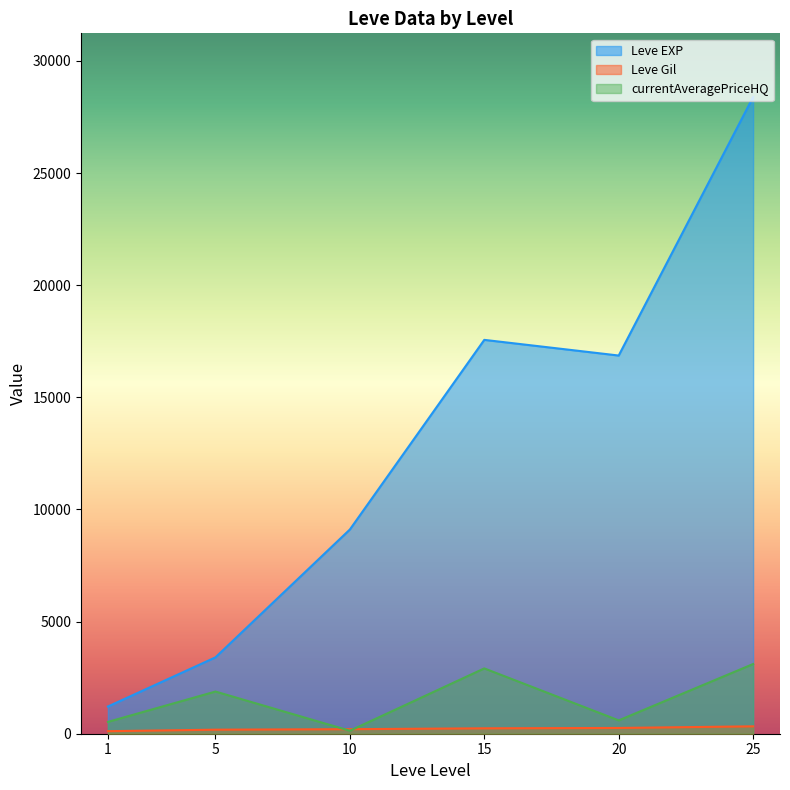

True or false: Leve EXP has a value of 1330.0 at 1.

True